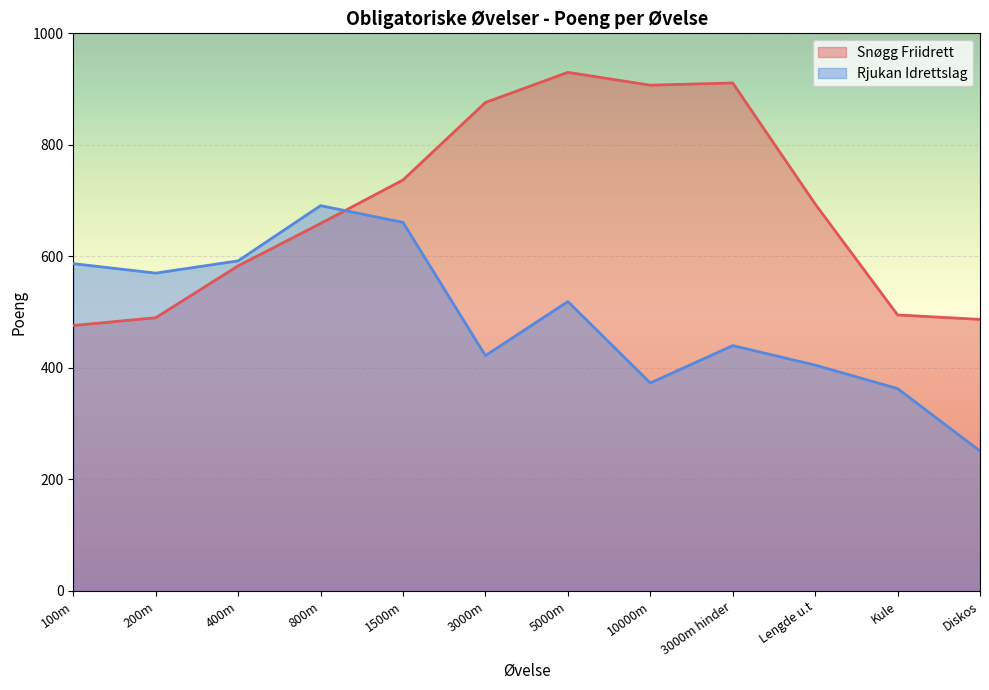

Between which two adjacent categories do Rjukan Idrettslag and Snøgg Friidrett first intersect?

800m and 1500m